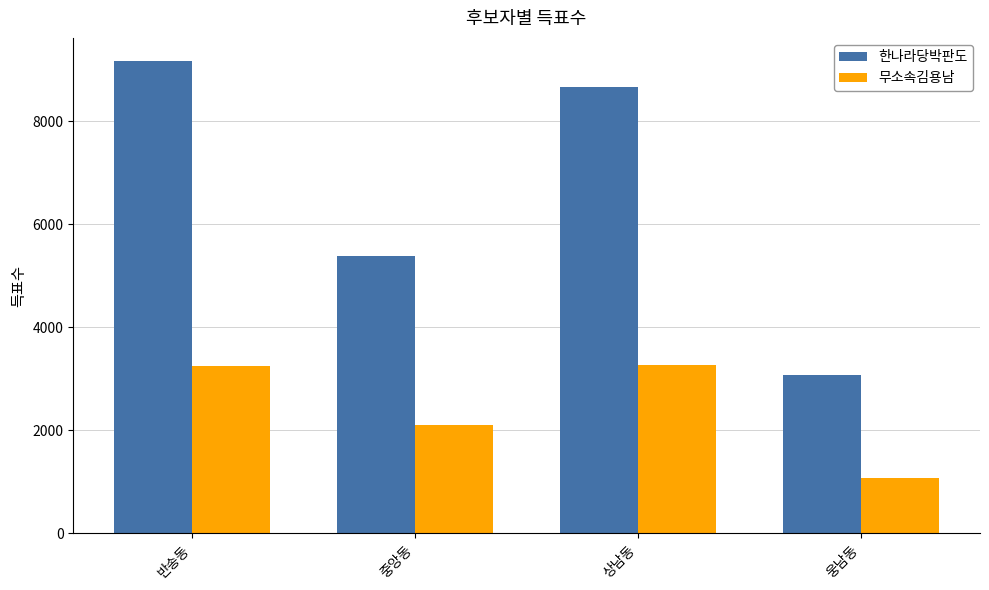

Which series has the largest range (max minus min)?

한나라당박판도